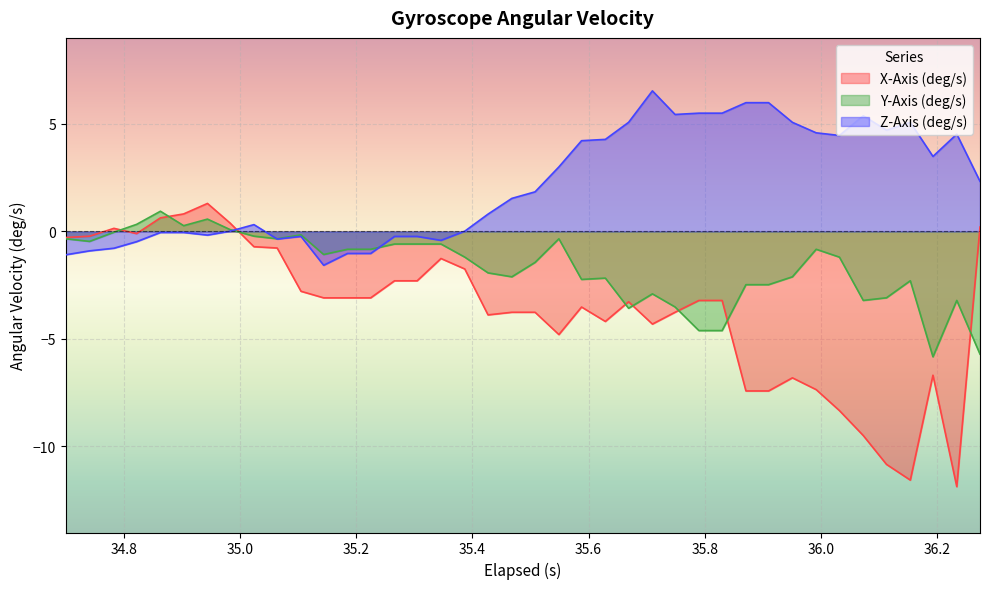

How many values in the Z-Axis (deg/s) series exceed 1?

21